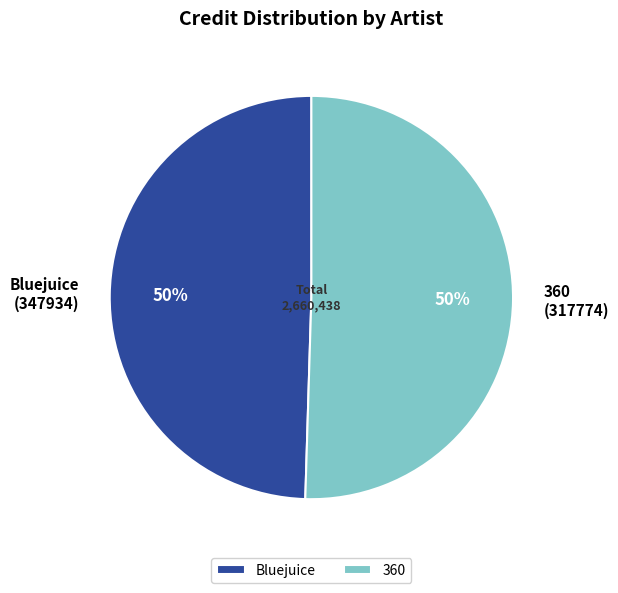

Which has a higher value, 360 or Bluejuice?

360